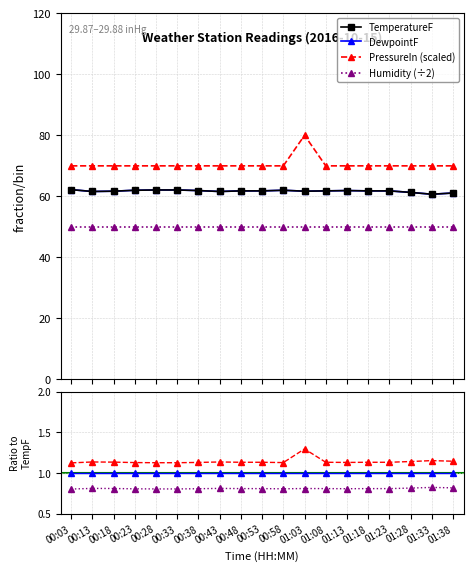

How many interior local valleys does the DewpointF series have?

4